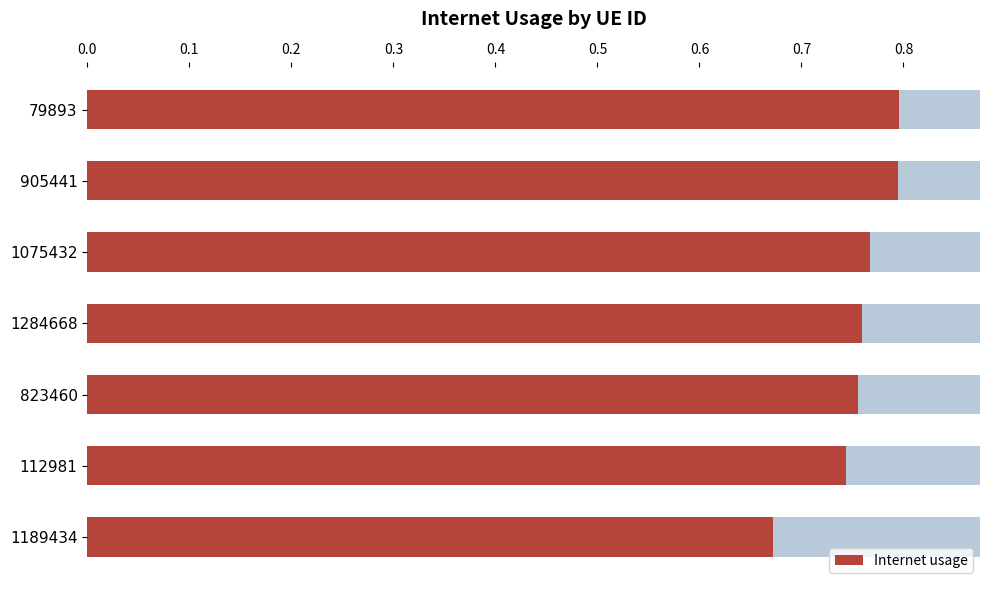

What is the difference between the maximum and minimum values?

0.1